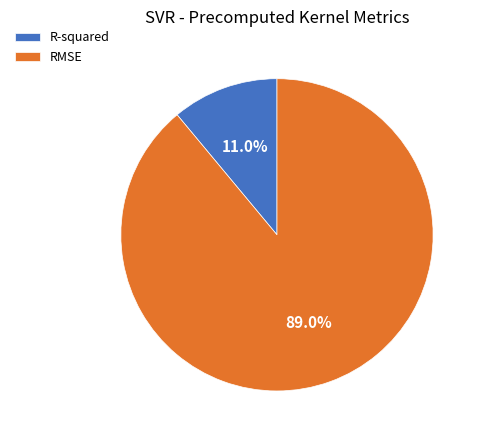

Which slice represents more than half of the pie?

RMSE